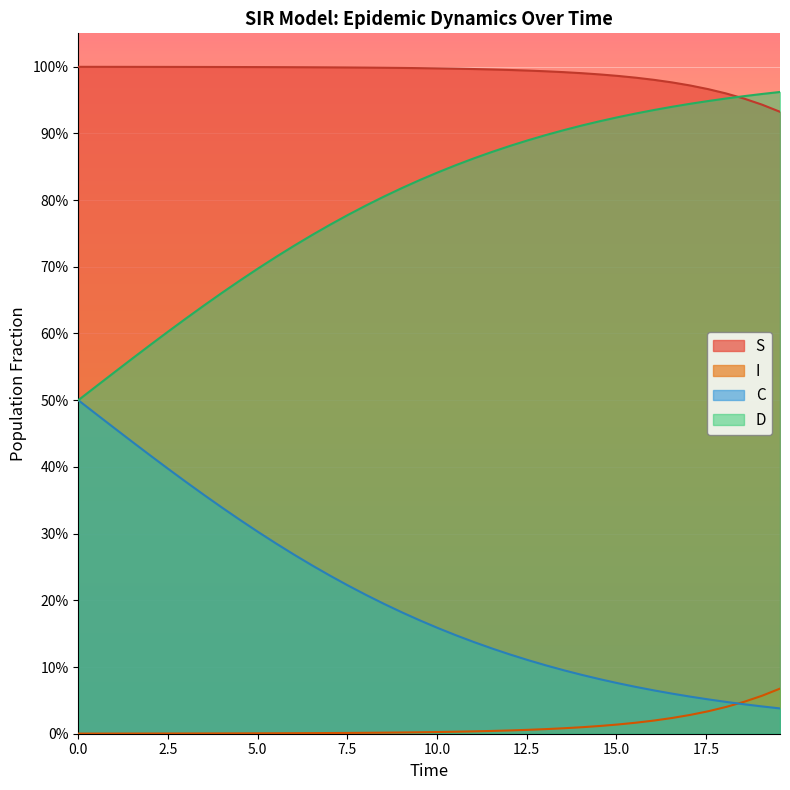

Does the chart display data point markers on the line(s)?

No